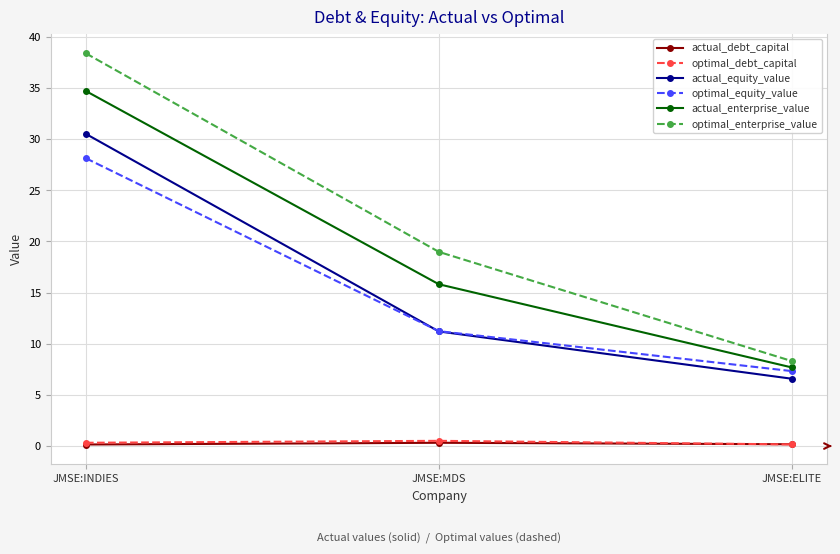

Which series has the largest range (max minus min)?

optimal_enterprise_value